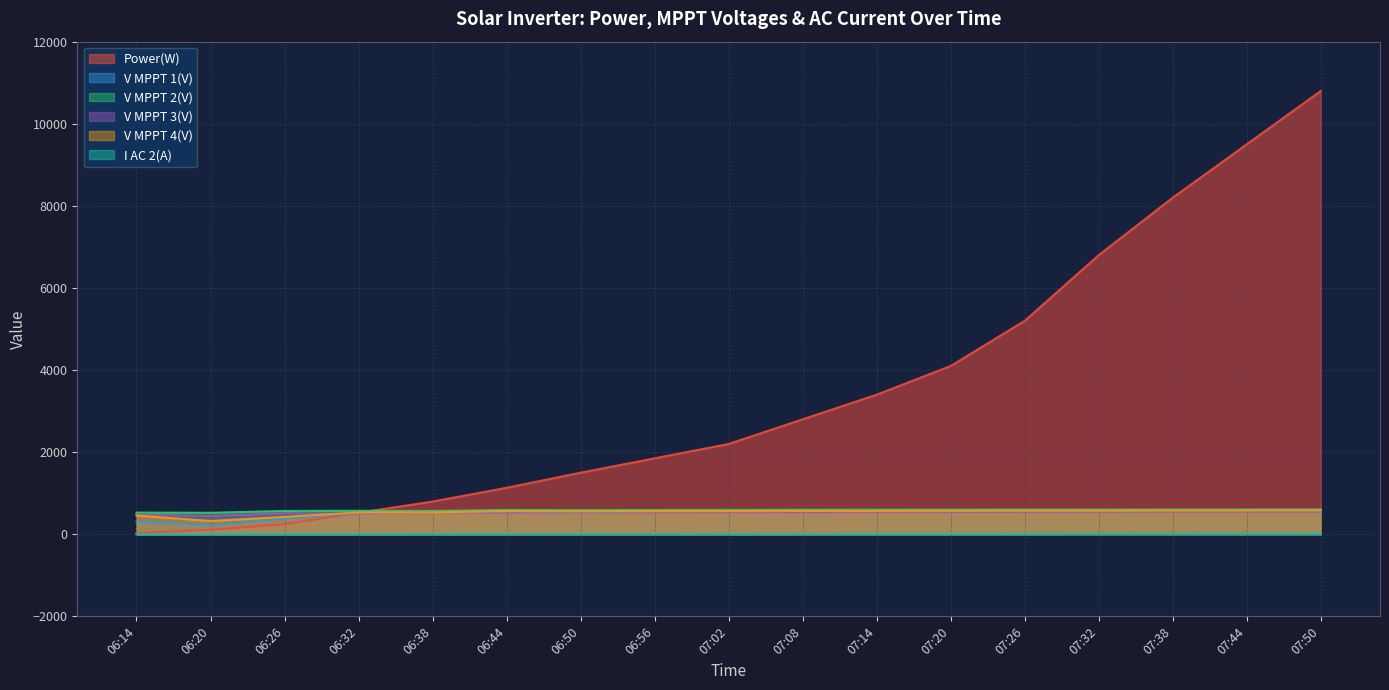

What is the label of the 17th point from the left?

07:50